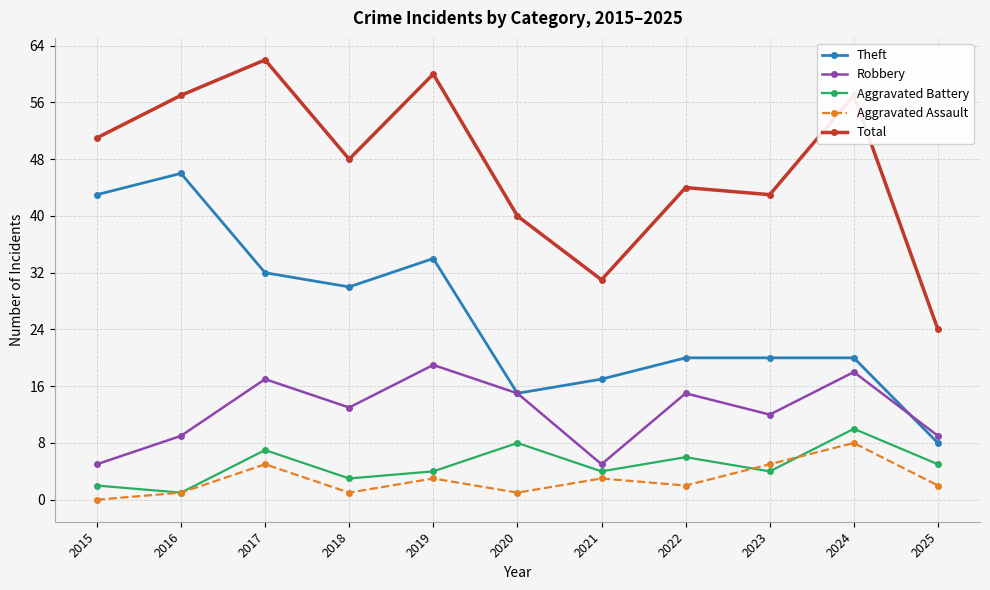

What are all the series names shown in the legend?

Theft, Robbery, Aggravated Battery, Aggravated Assault, Total